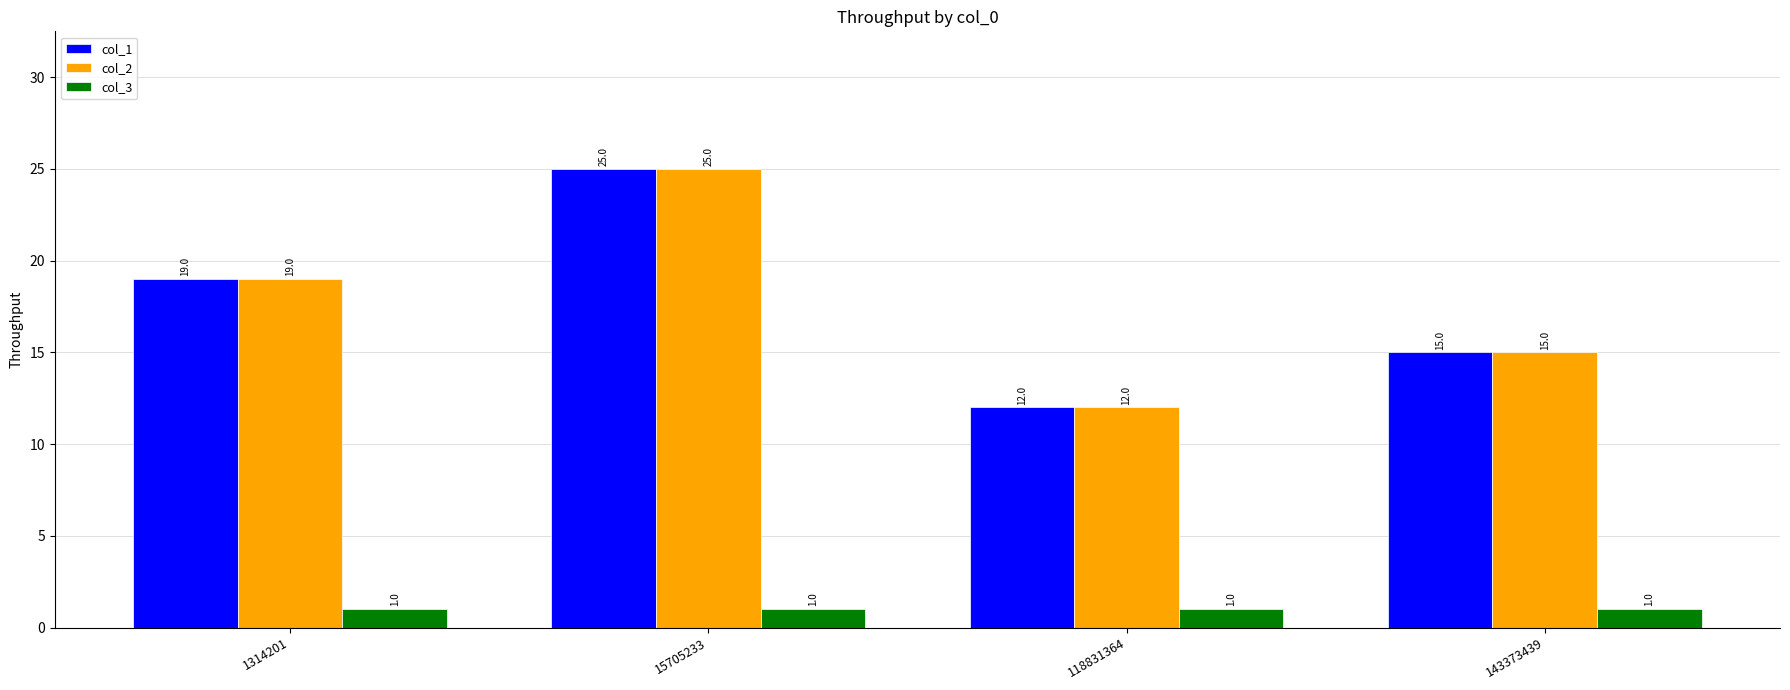

At how many categories does at least one series exceed 9?

4